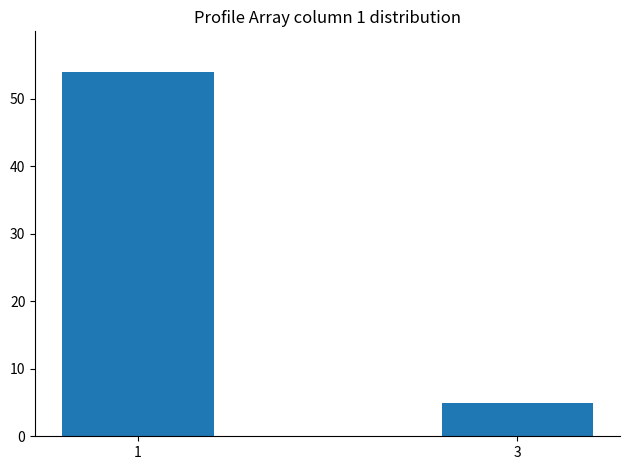

What is the ratio of the value at 3 to the value at 1?

0.1